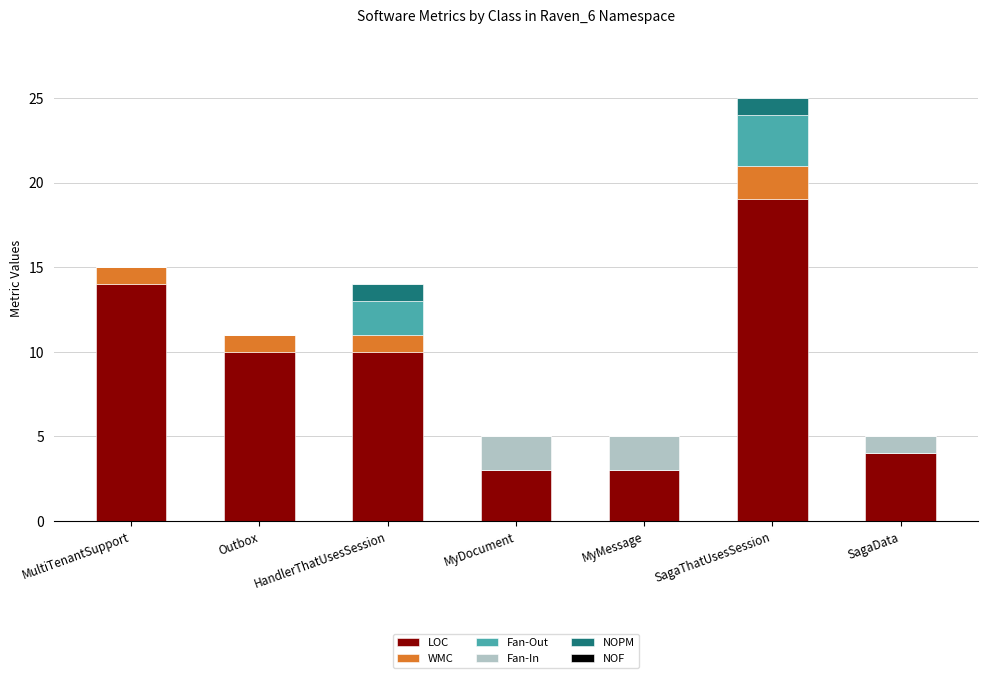

Which category has the highest value in the LOC series?

SagaThatUsesSession